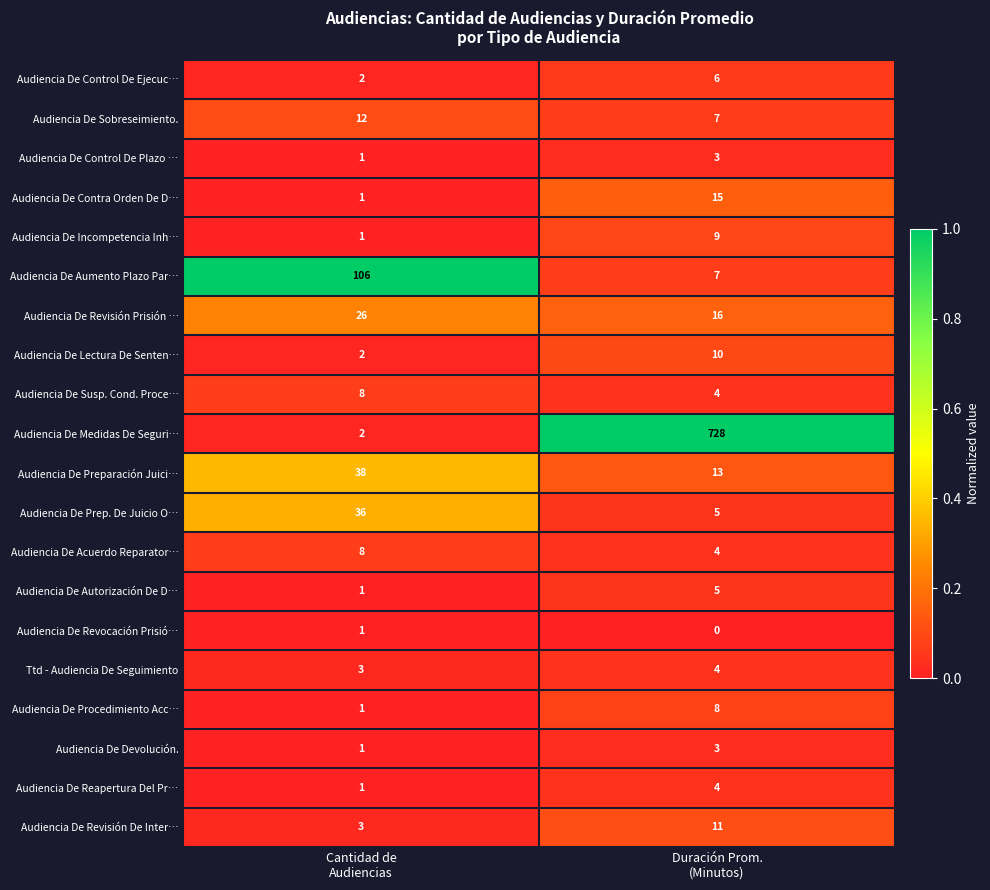

Which series has the largest range (max minus min)?

Audiencia De Medidas De Seguri…